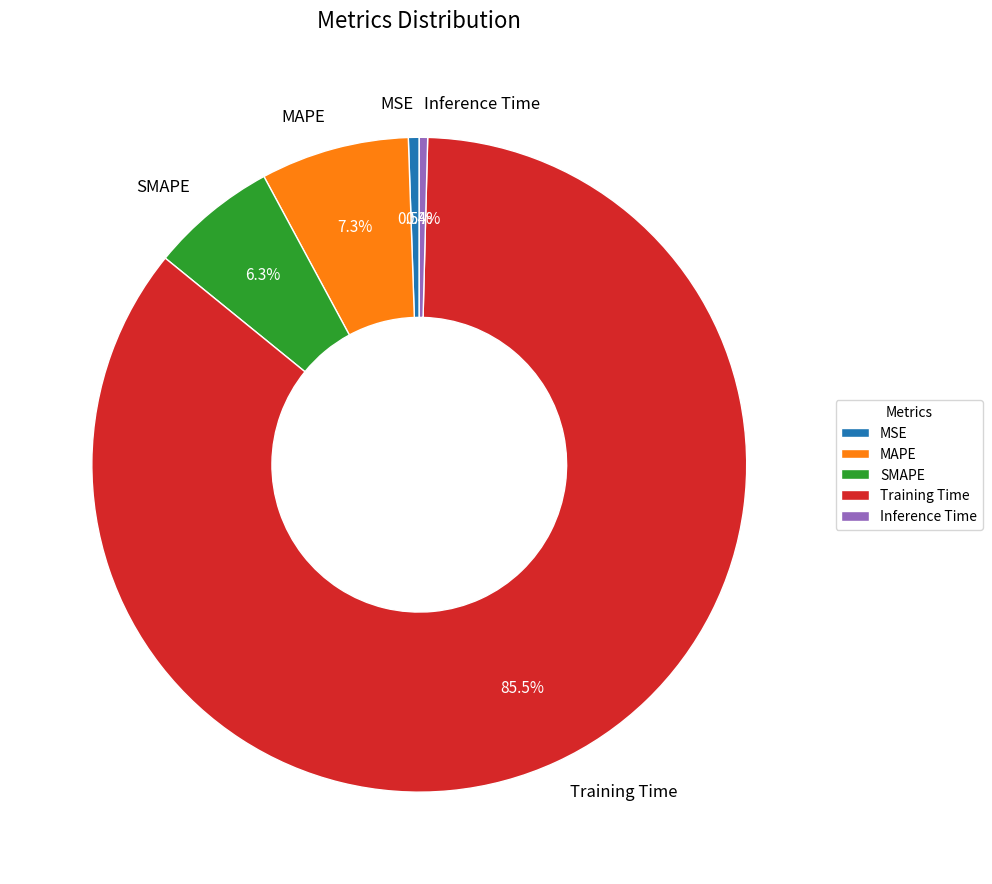

To the nearest percent, what is the combined percentage of Inference Time and SMAPE?

7%